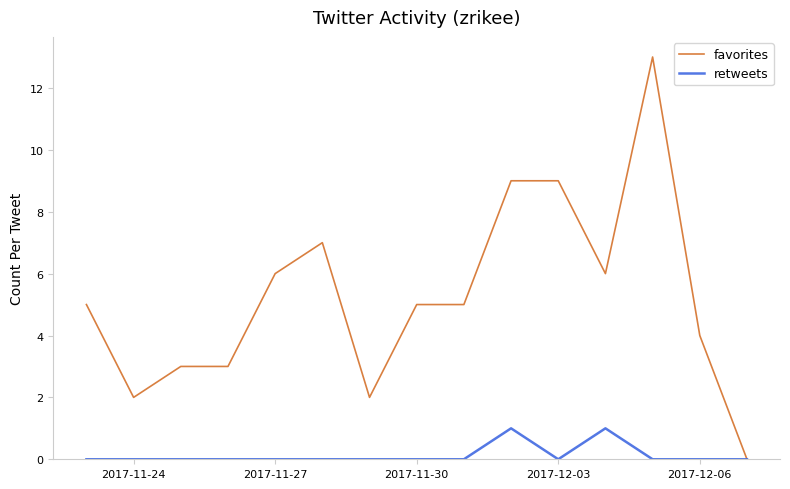

Which series has the largest total across all categories?

favorites